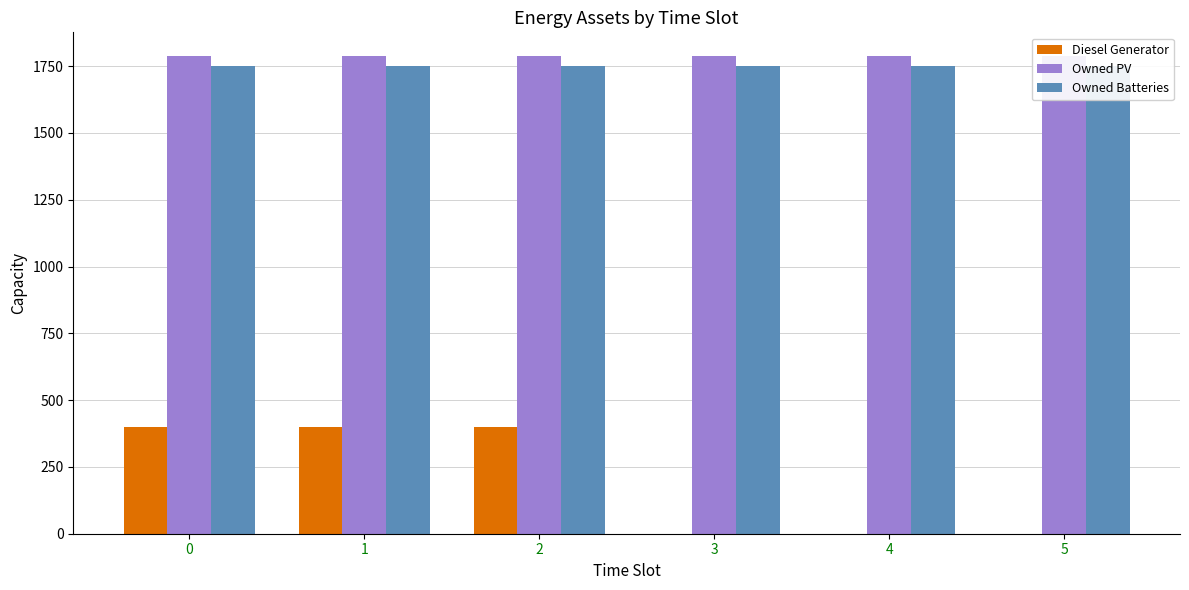

What is the sum of all Diesel Generator values?

1200